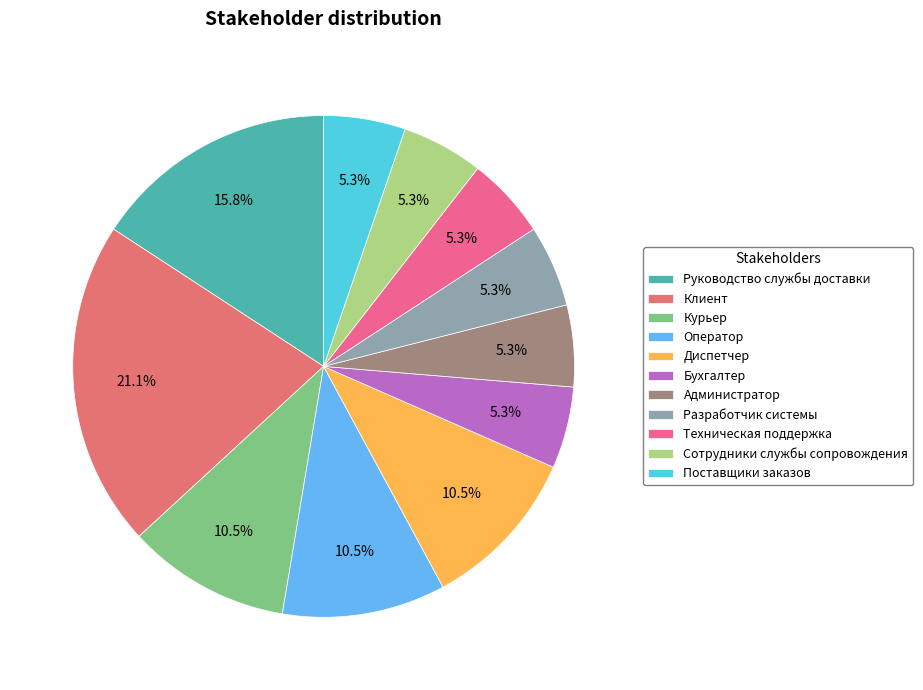

Approximately how many times larger is the value at Техническая поддержка compared to Поставщики заказов?

1.0